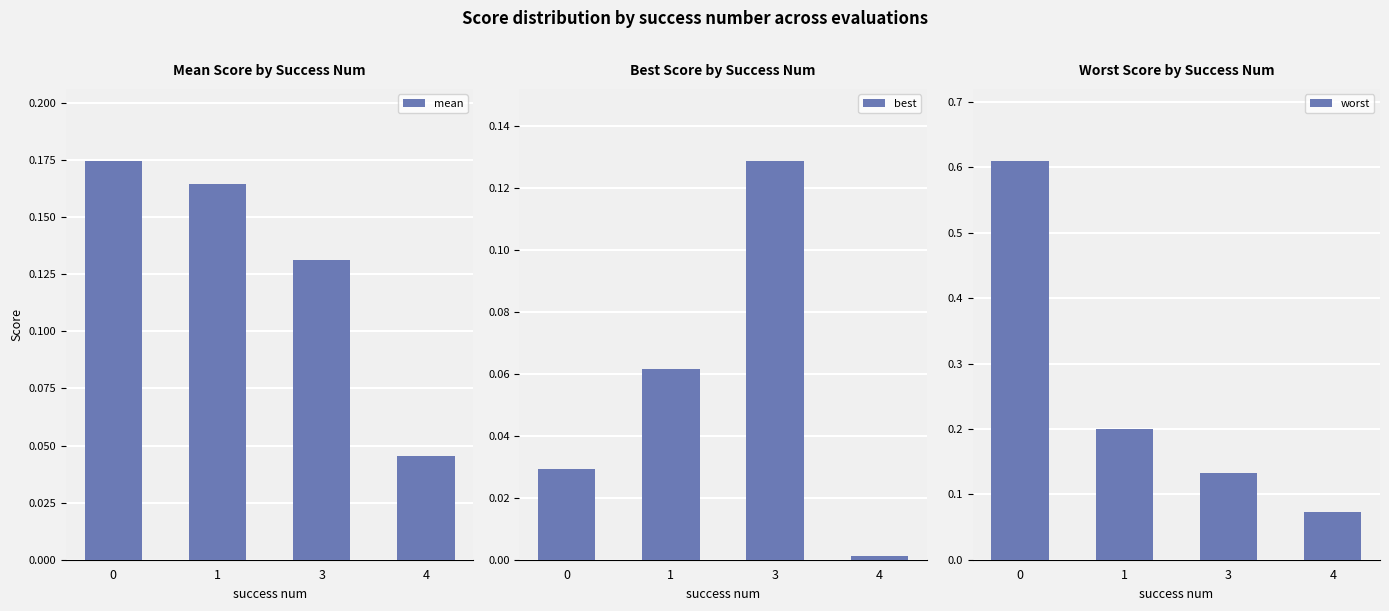

Between 0 and 1, which series saw the biggest shift?

worst